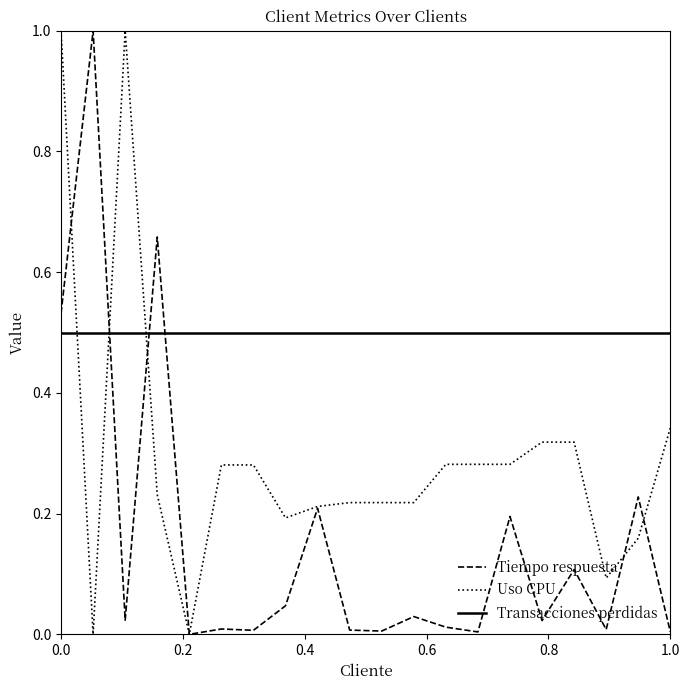

List the series in order of their overall mean, highest first.

Transacciones perdidas, Uso CPU, Tiempo respuesta